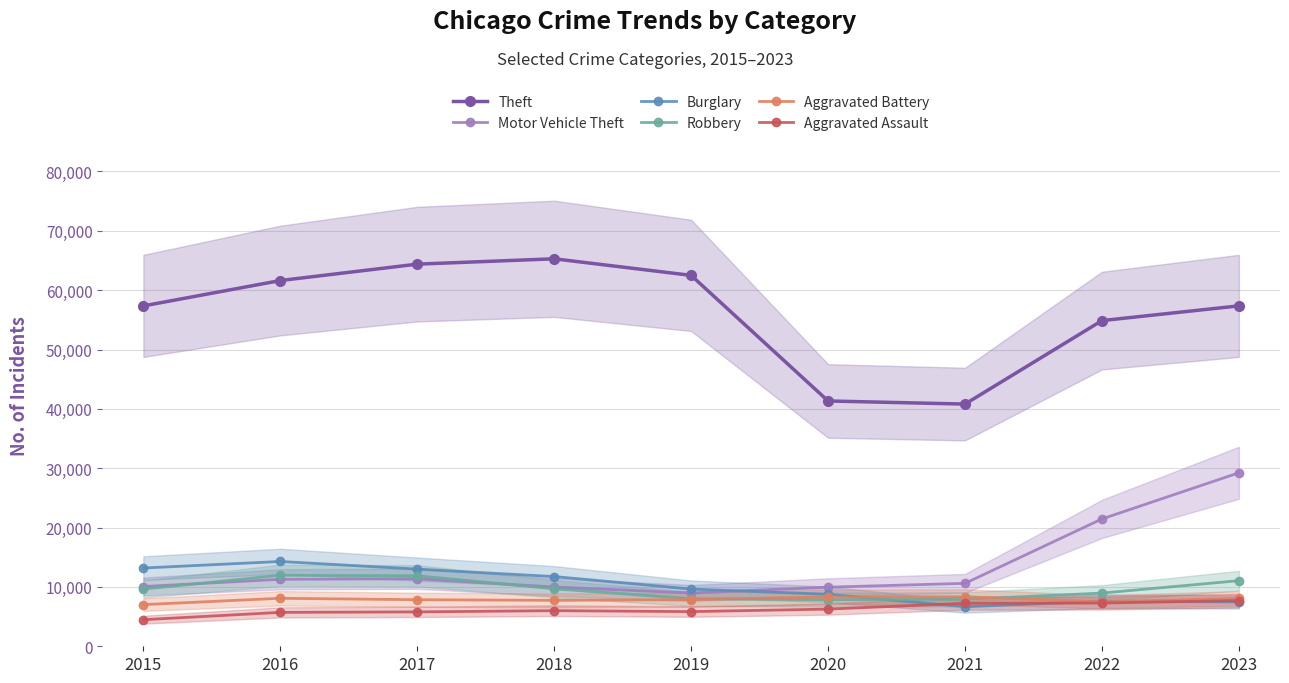

What is the value of the Theft point at the 9th from the left?

57356